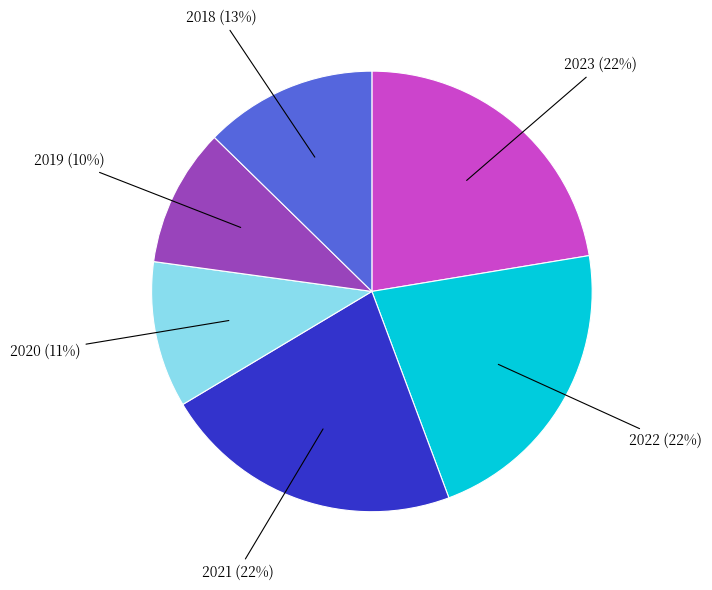

Is there any slice that represents more than half of the pie?

No